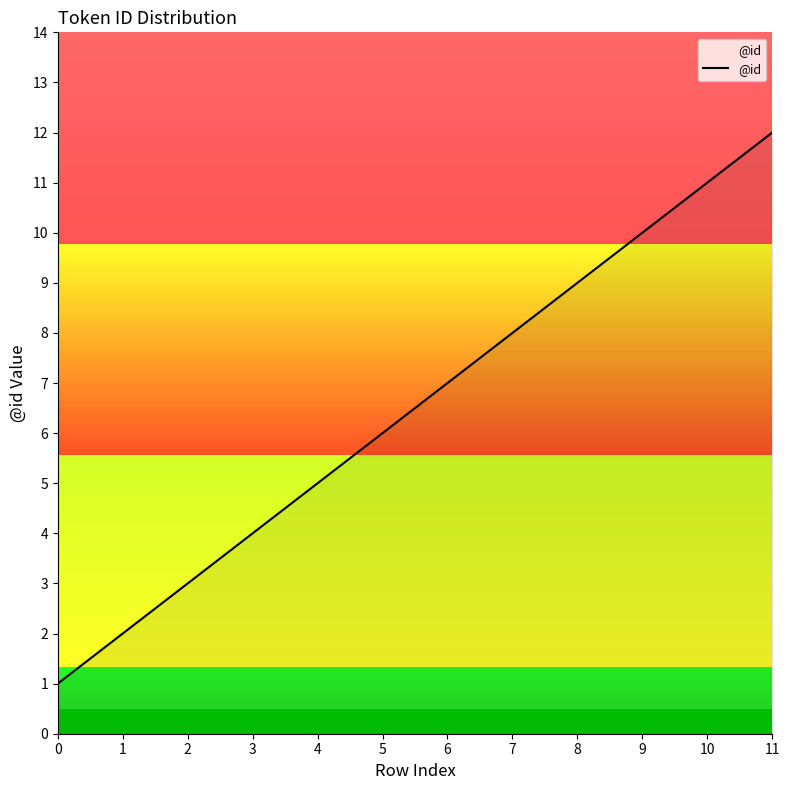

Reading left to right, transcribe all the data shown in this chart.

1	2	3	4	5	6	7	8	9	10	11	12